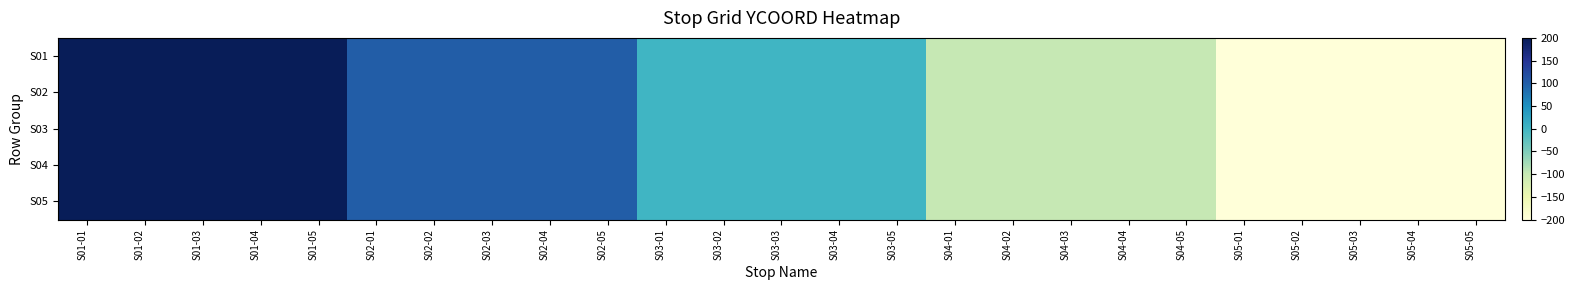

Reading right to left, extract all data points from this chart.

S01: S05-05=-200	S05-04=-200	S05-03=-200	S05-02=-200	S05-01=-200	S04-05=-100	S04-04=-100	S04-03=-100	S04-02=-100	S04-01=-100	S03-05=0	S03-04=0	S03-03=0	S03-02=0	S03-01=0	S02-05=100	S02-04=100	S02-03=100	S02-02=100	S02-01=100	S01-05=200	S01-04=200	S01-03=200	S01-02=200	S01-01=200
S02: S05-05=-200	S05-04=-200	S05-03=-200	S05-02=-200	S05-01=-200	S04-05=-100	S04-04=-100	S04-03=-100	S04-02=-100	S04-01=-100	S03-05=0	S03-04=0	S03-03=0	S03-02=0	S03-01=0	S02-05=100	S02-04=100	S02-03=100	S02-02=100	S02-01=100	S01-05=200	S01-04=200	S01-03=200	S01-02=200	S01-01=200
S03: S05-05=-200	S05-04=-200	S05-03=-200	S05-02=-200	S05-01=-200	S04-05=-100	S04-04=-100	S04-03=-100	S04-02=-100	S04-01=-100	S03-05=0	S03-04=0	S03-03=0	S03-02=0	S03-01=0	S02-05=100	S02-04=100	S02-03=100	S02-02=100	S02-01=100	S01-05=200	S01-04=200	S01-03=200	S01-02=200	S01-01=200
S04: S05-05=-200	S05-04=-200	S05-03=-200	S05-02=-200	S05-01=-200	S04-05=-100	S04-04=-100	S04-03=-100	S04-02=-100	S04-01=-100	S03-05=0	S03-04=0	S03-03=0	S03-02=0	S03-01=0	S02-05=100	S02-04=100	S02-03=100	S02-02=100	S02-01=100	S01-05=200	S01-04=200	S01-03=200	S01-02=200	S01-01=200
S05: S05-05=-200	S05-04=-200	S05-03=-200	S05-02=-200	S05-01=-200	S04-05=-100	S04-04=-100	S04-03=-100	S04-02=-100	S04-01=-100	S03-05=0	S03-04=0	S03-03=0	S03-02=0	S03-01=0	S02-05=100	S02-04=100	S02-03=100	S02-02=100	S02-01=100	S01-05=200	S01-04=200	S01-03=200	S01-02=200	S01-01=200